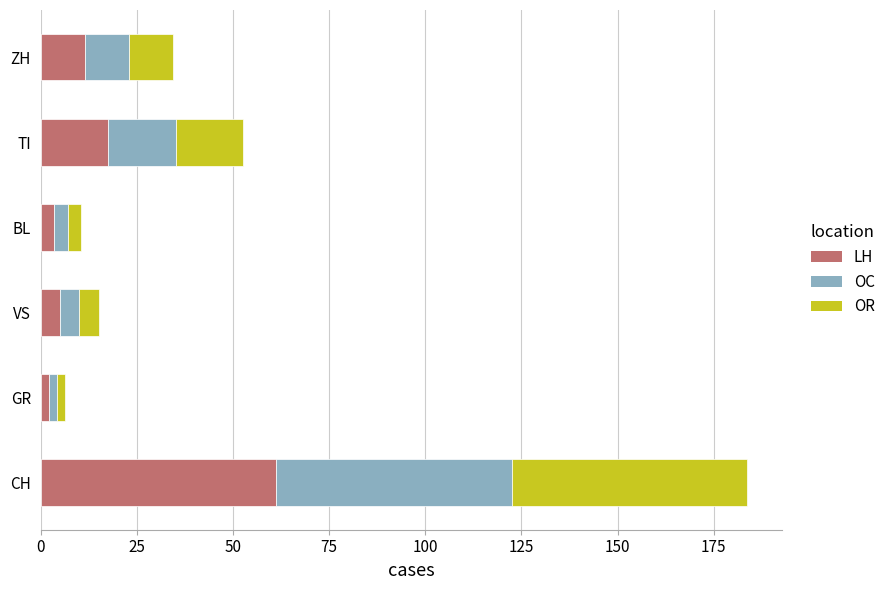

How many data points does each series have?

6